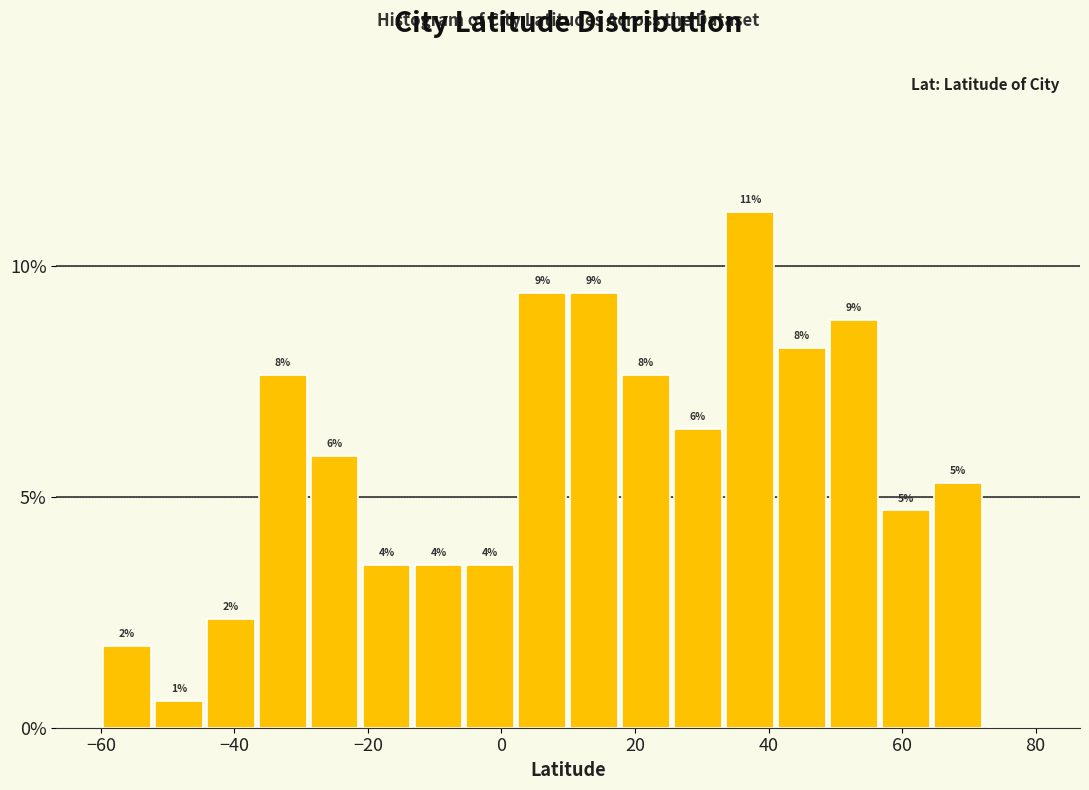

Read against the x-axis, roughly where is the centre of the tallest bar?

38